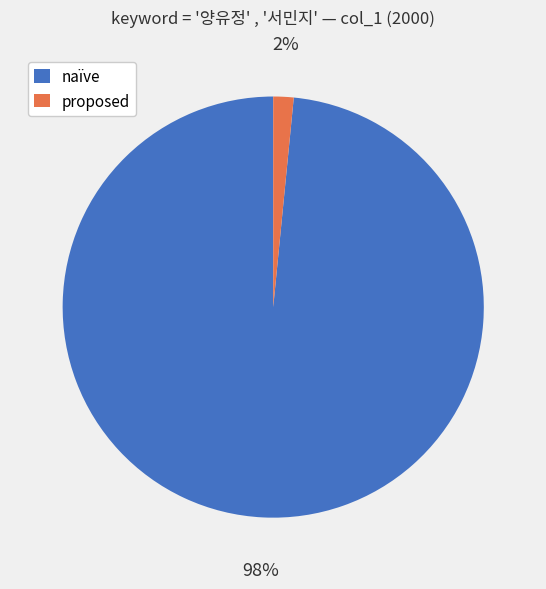

How many segments does this pie chart have?

2